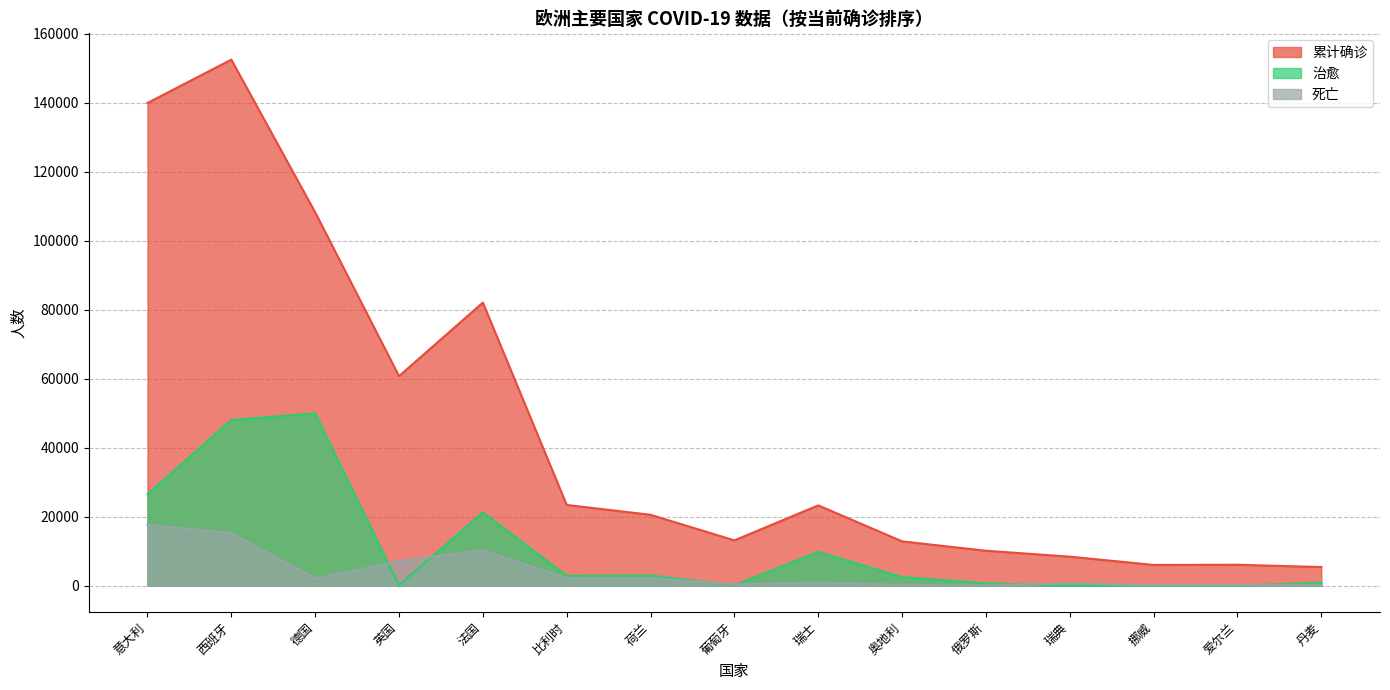

True or false: 治愈 has a value of 11670 at 西班牙.

False